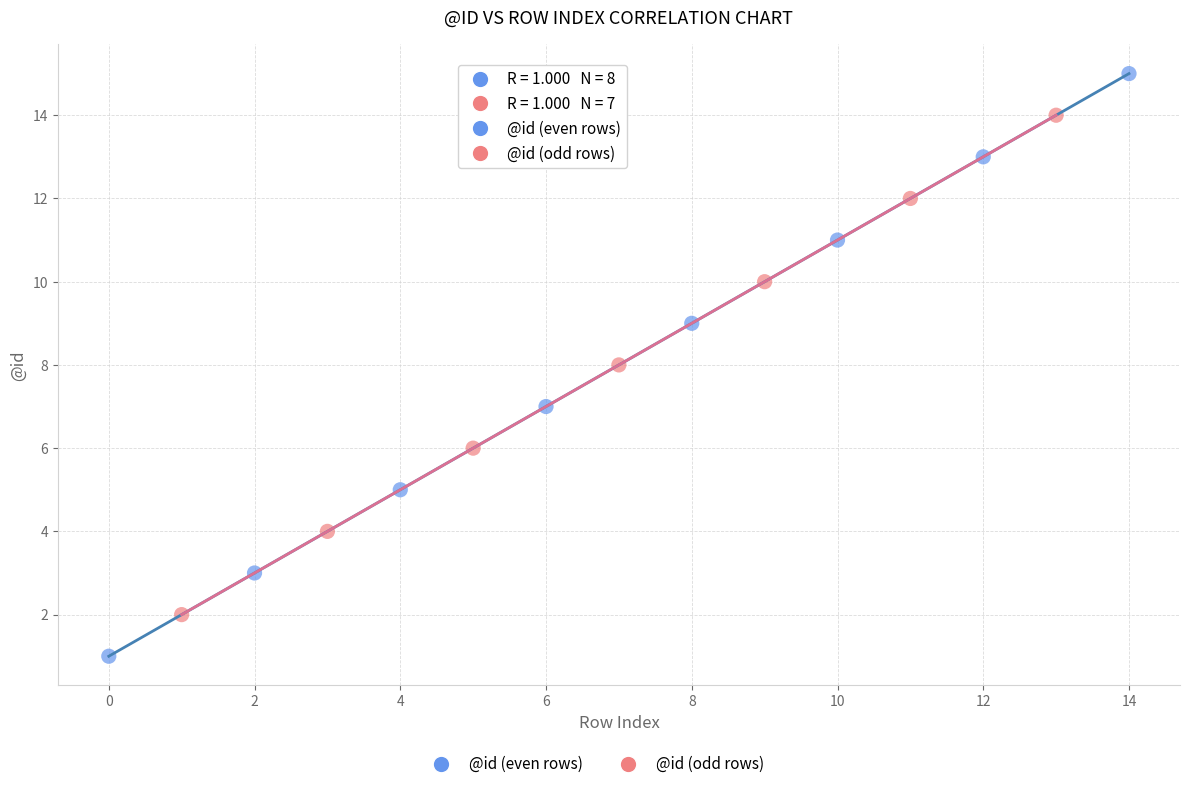

Which series reaches the minimum Y coordinate?

@id (even rows)